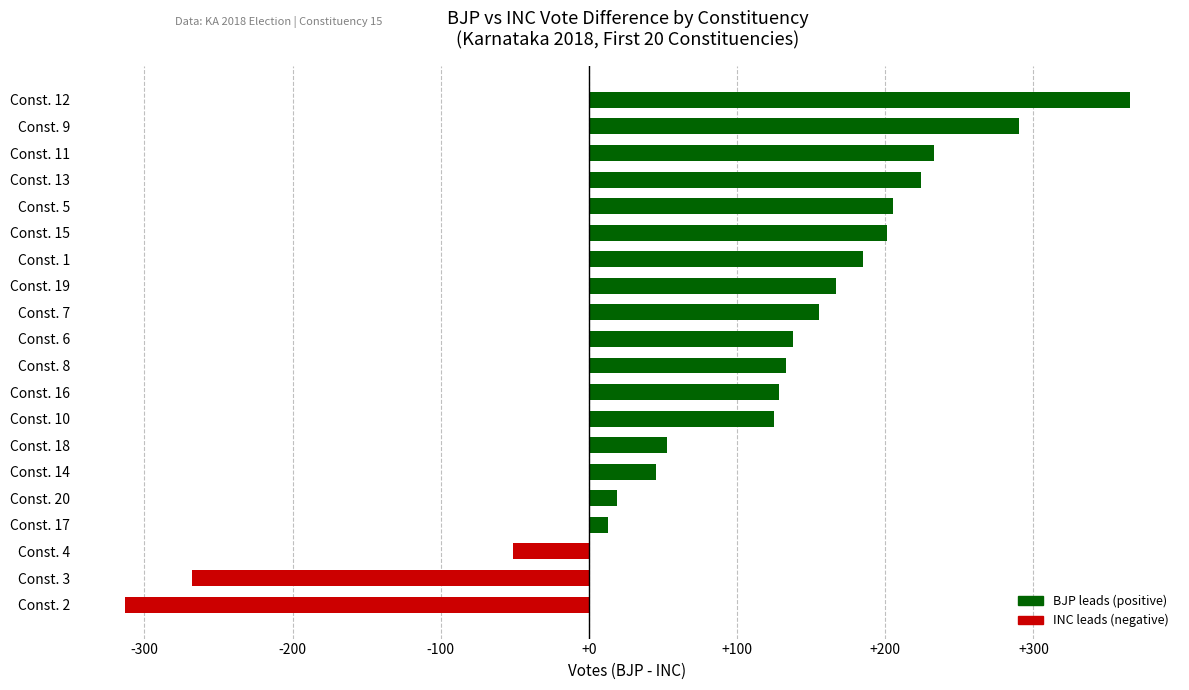

The value at Const. 14 is 45. True or false?

True